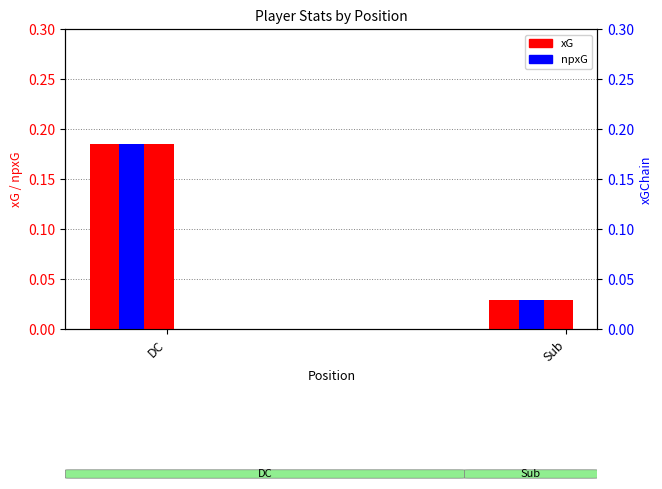

What is the difference between the xG values at DC and Sub?

0.2